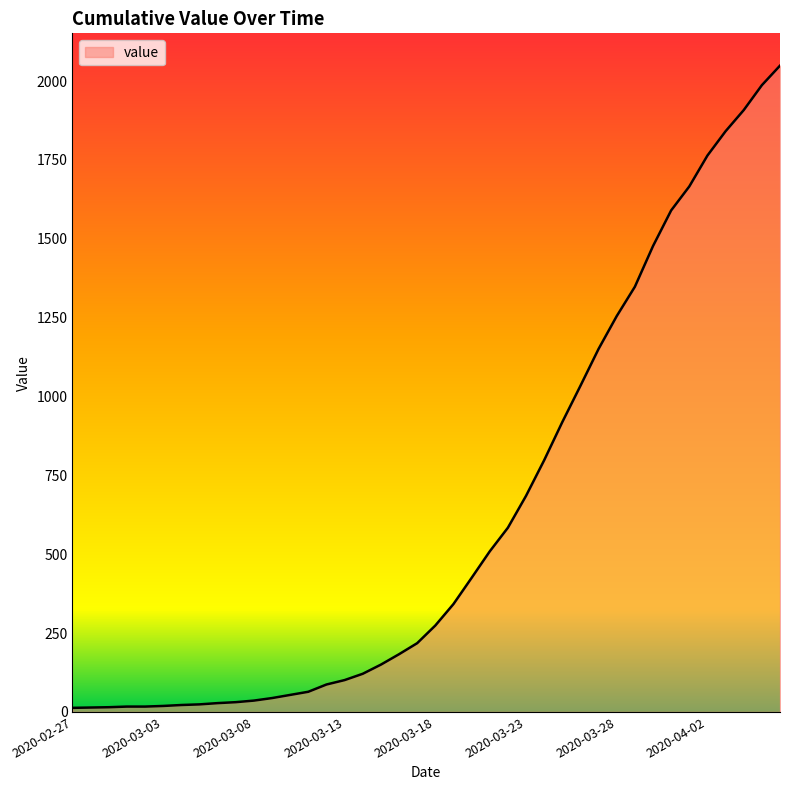

How many lines are shown in the chart?

1